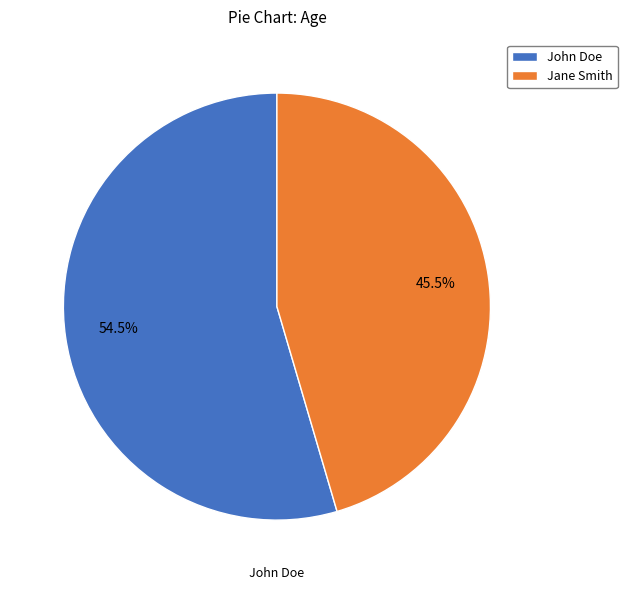

Which has a higher value, John Doe or Jane Smith?

John Doe